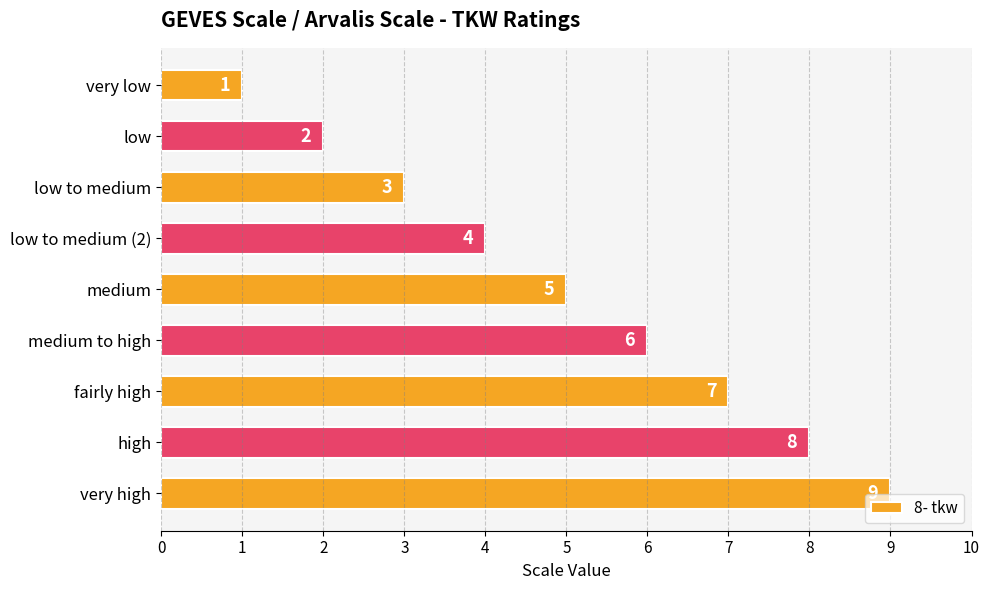

Approximately how many times larger is the value at low to medium (2) compared to low to medium?

1.3